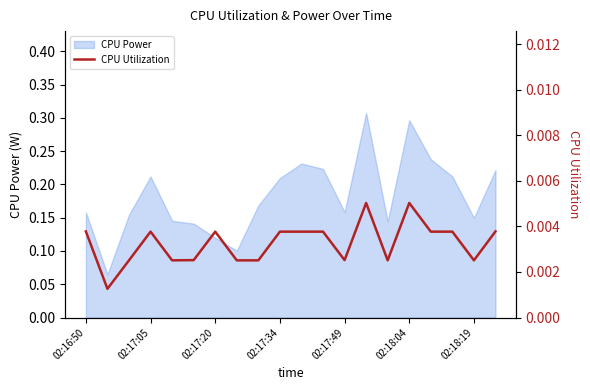

The value of CPU Power at 02:17:05 is 0.4. True or false?

False